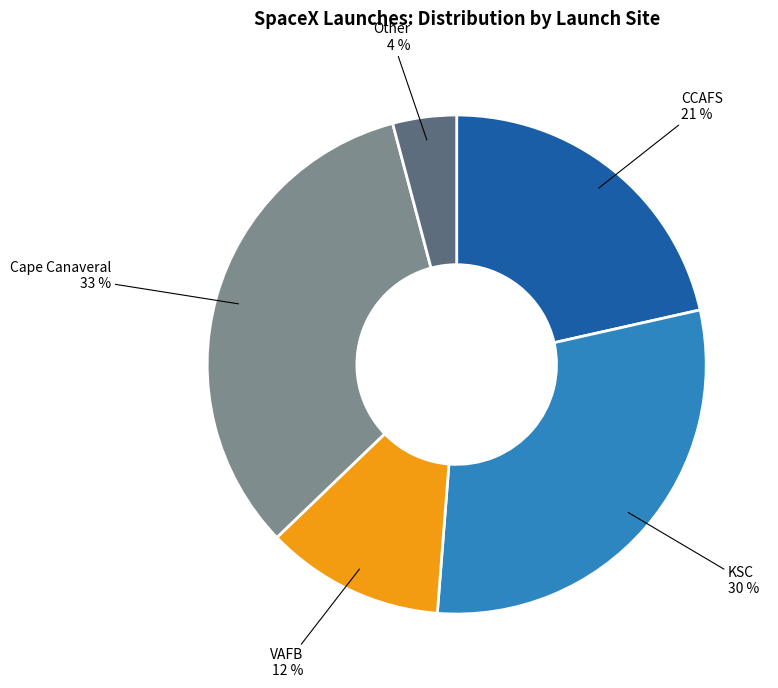

To the nearest percent, what portion does Cape Canaveral represent?

33%